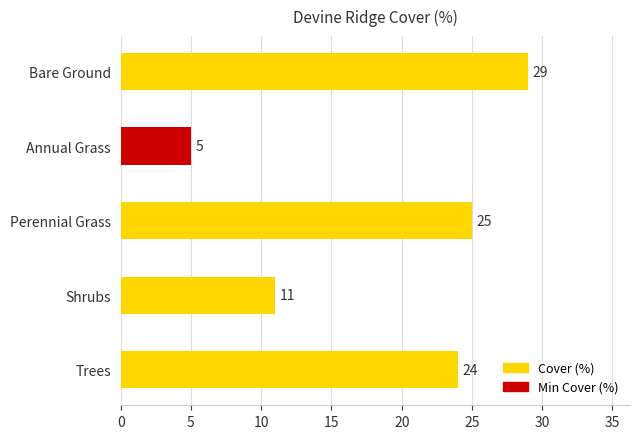

What is the minimum value shown in the chart?

5